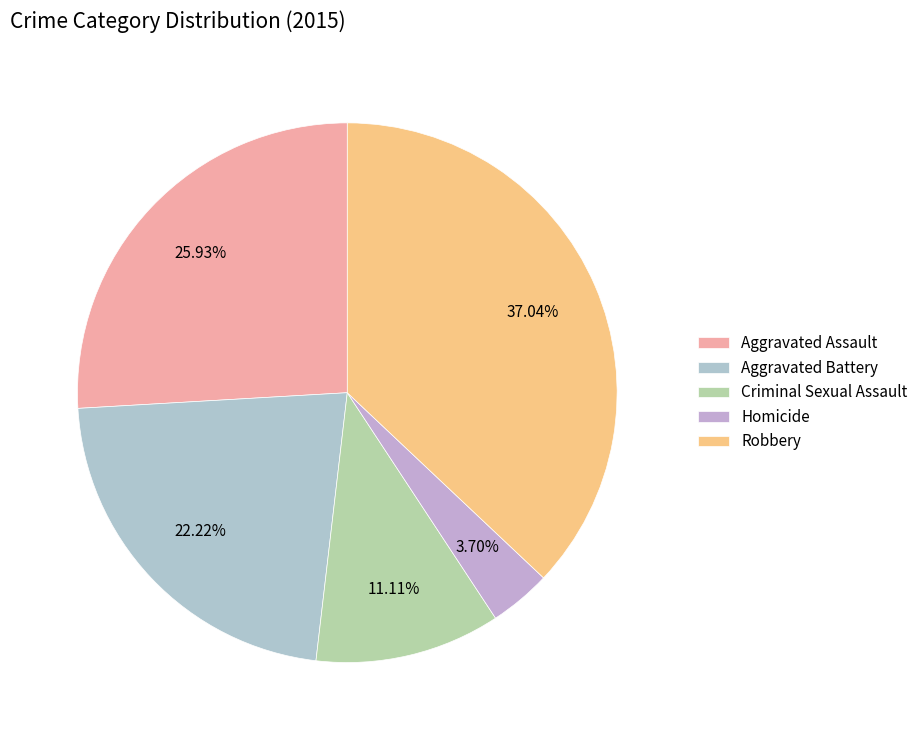

True or false: Homicide accounts for 4% of the total.

True